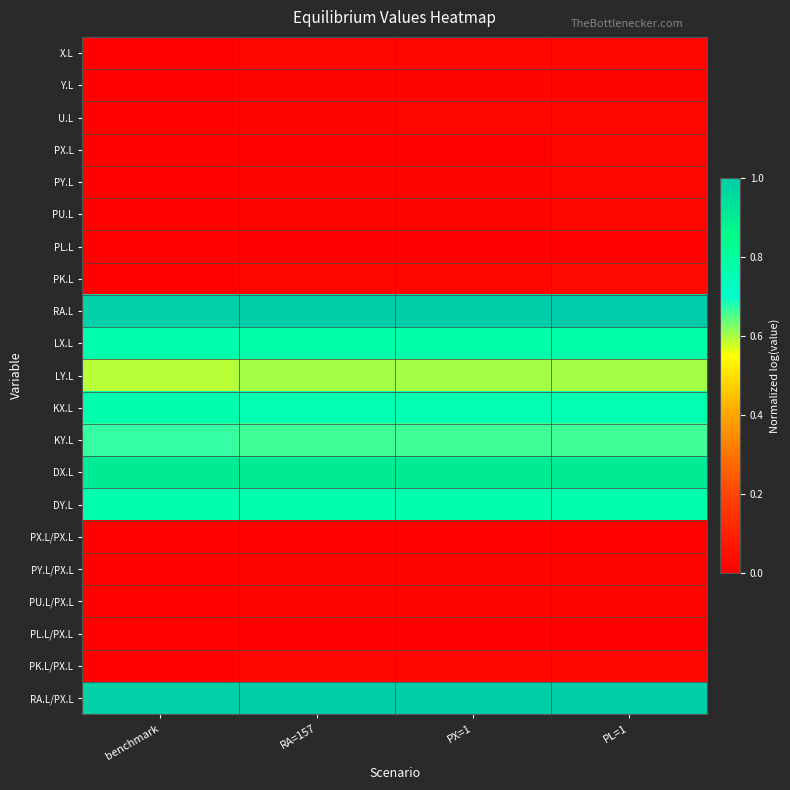

What is the greatest value displayed?

1.0